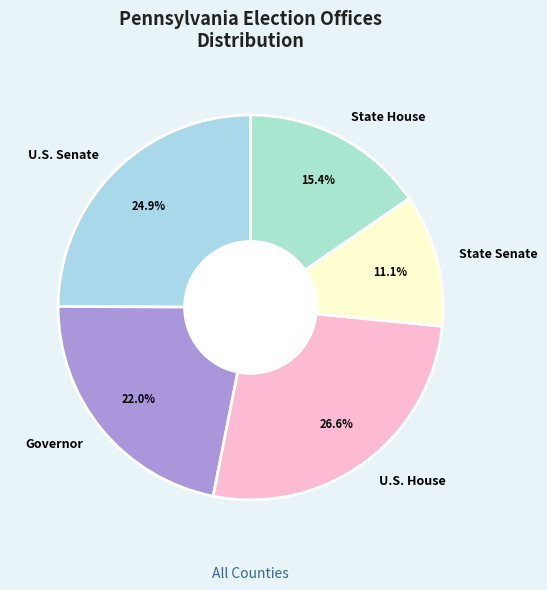

Count the number of slices in the pie.

5